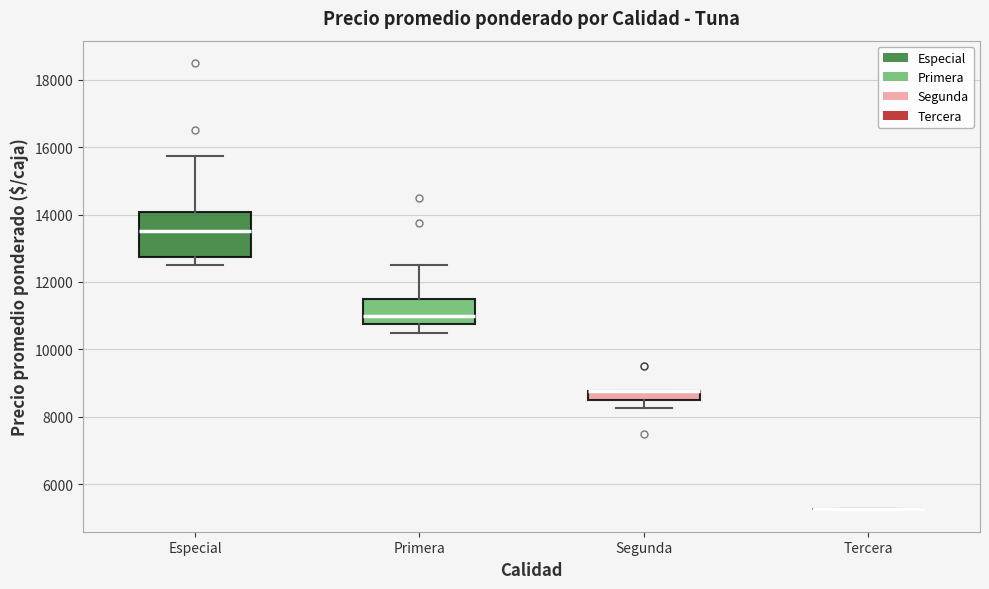

Which box is the tallest, from its lower edge to its upper edge?

Especial